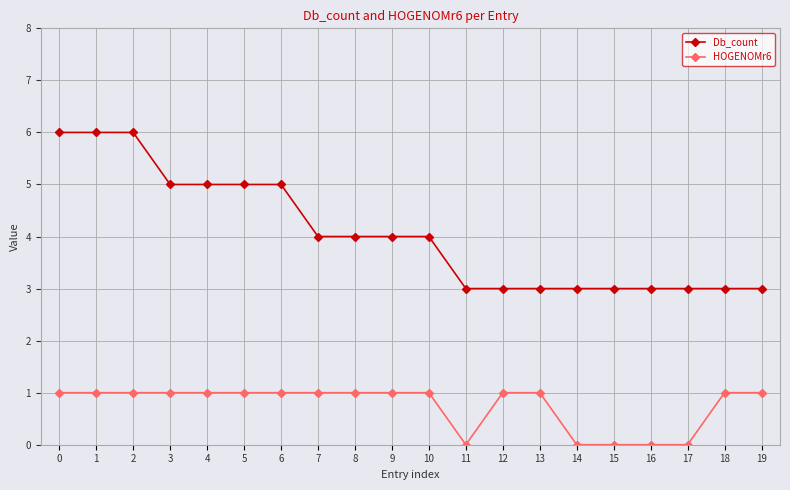

True or false: HOGENOMr6 and Db_count cross at least once.

False